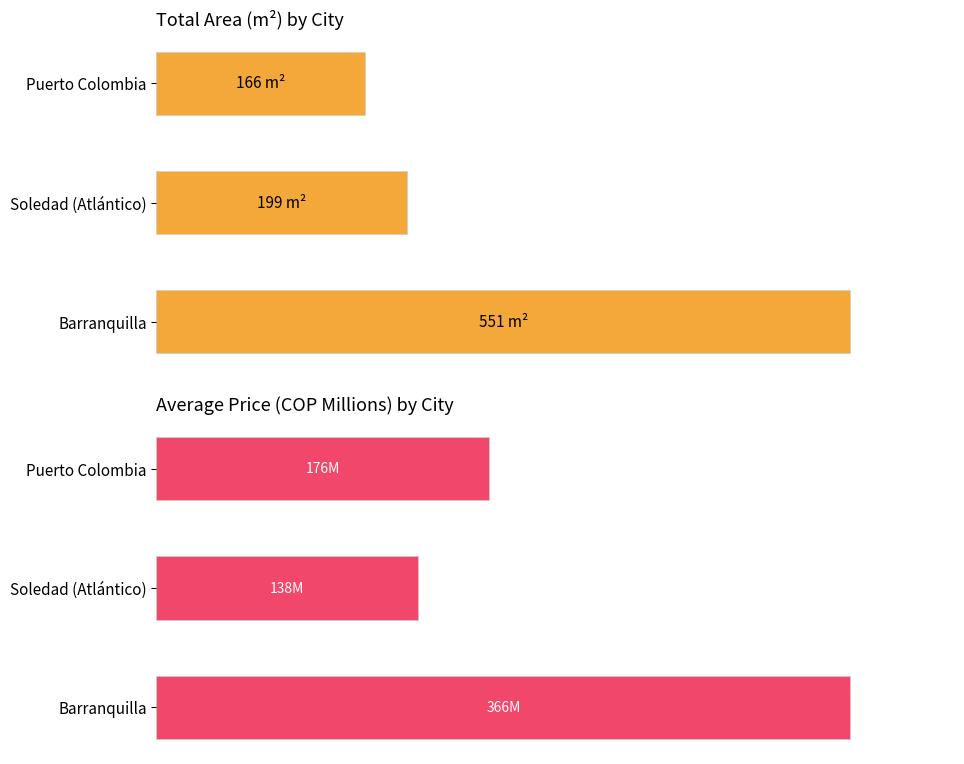

What is the difference between the maximum and minimum values in the price series?

228.3